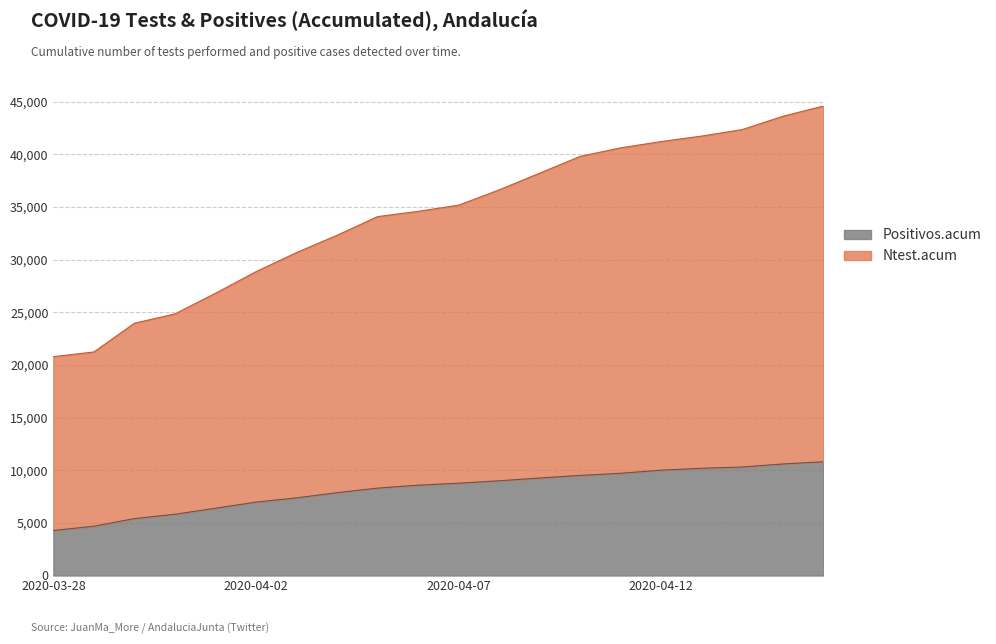

Between 2020-03-31 and 2020-04-14, which is larger?

2020-04-14